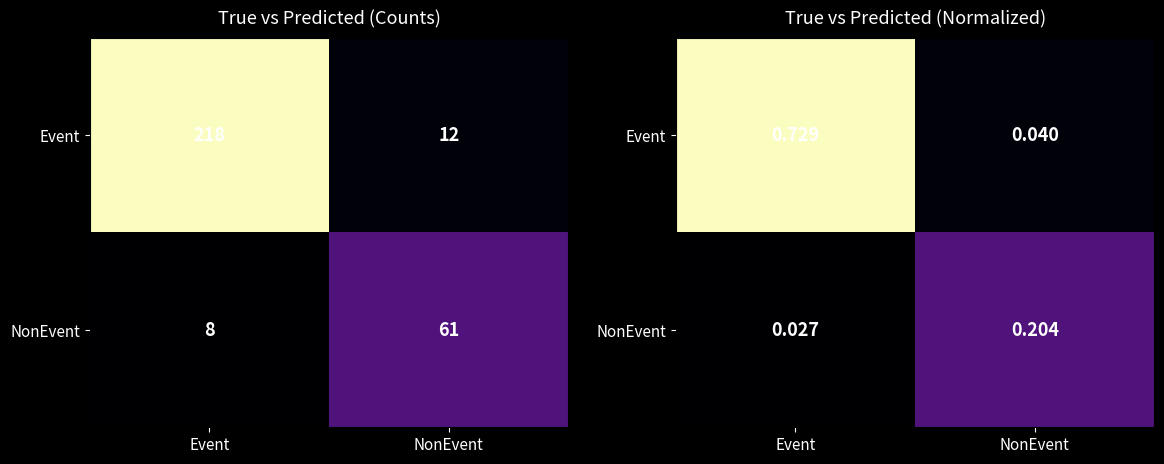

Where is Event nearest to the value 0?

NonEvent